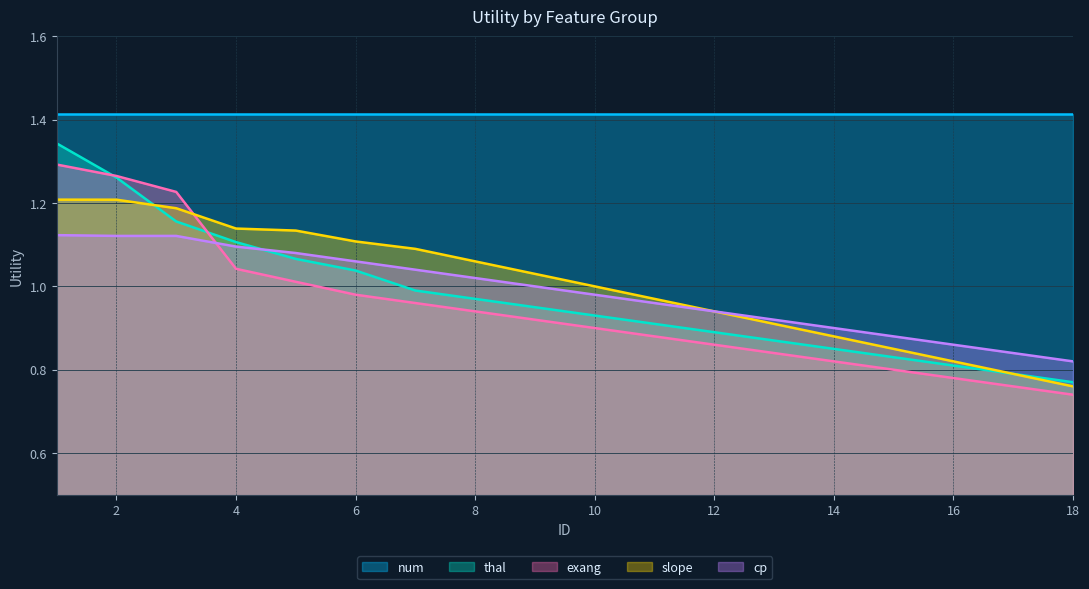

True or false: slope and cp intersect in this chart.

False